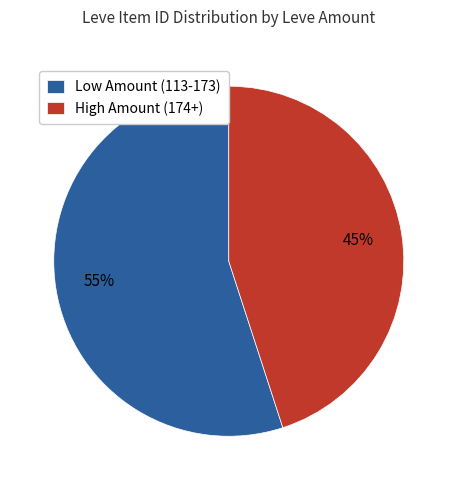

Is it true that Low Amount (113-173) is 49% of the pie?

False